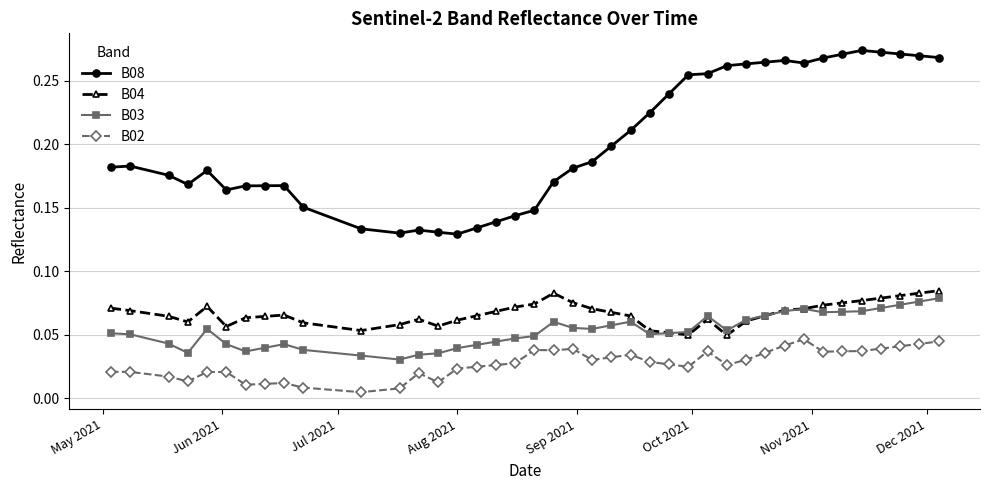

What is the sum of all B02 values?

1.1